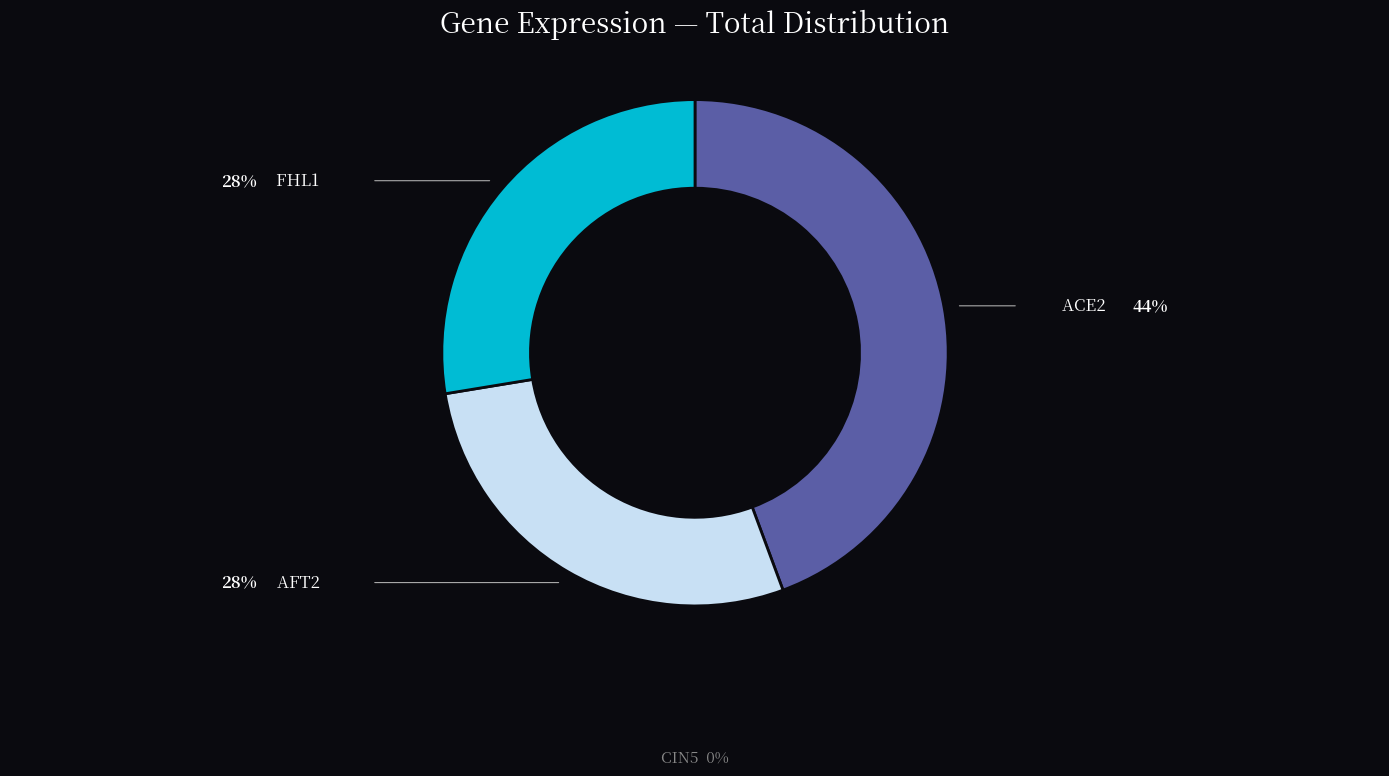

Which has a higher value, AFT2 or ACE2?

ACE2